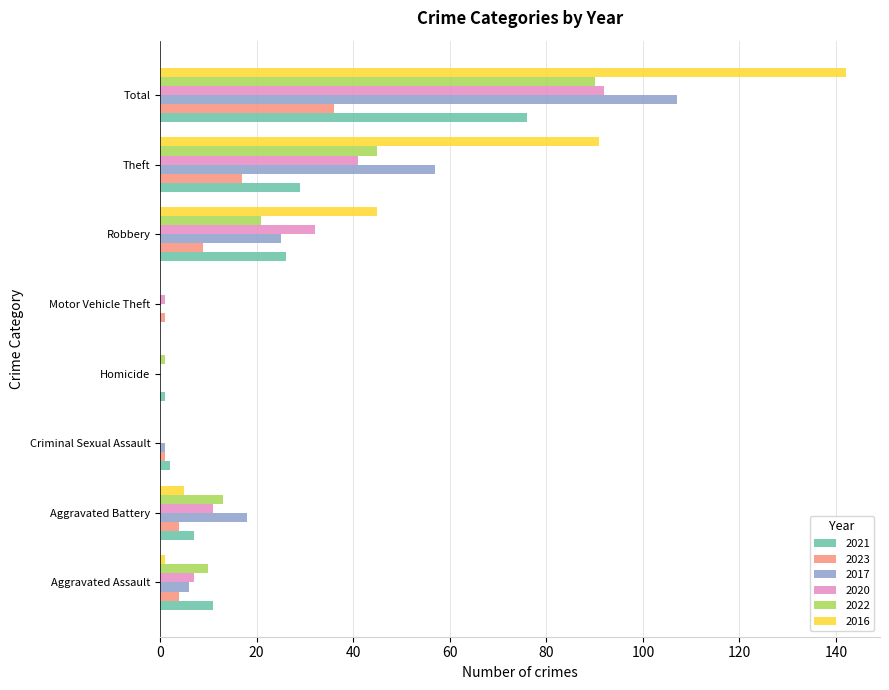

What is the highest value of the 2022 series?

90